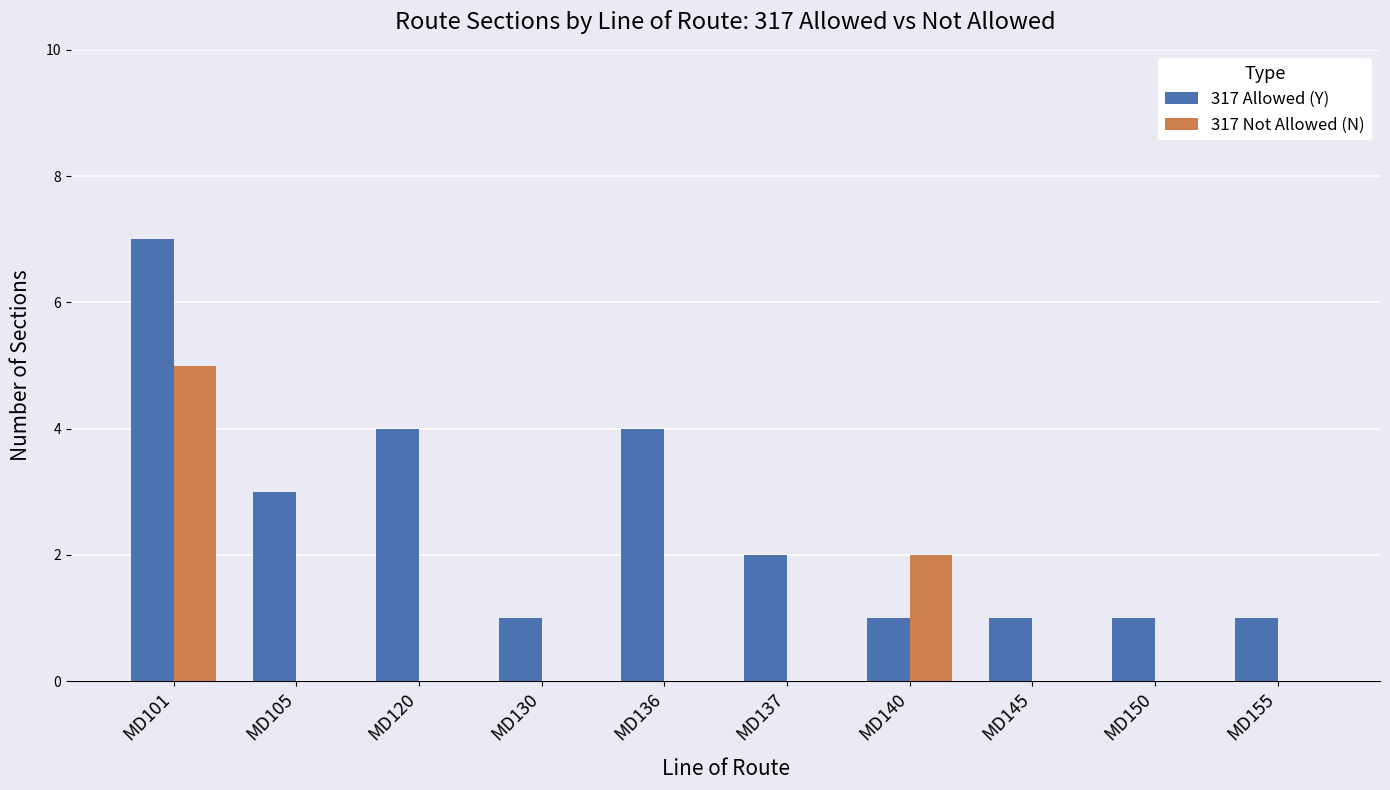

Which series has the largest range (max minus min)?

317 Allowed (Y)